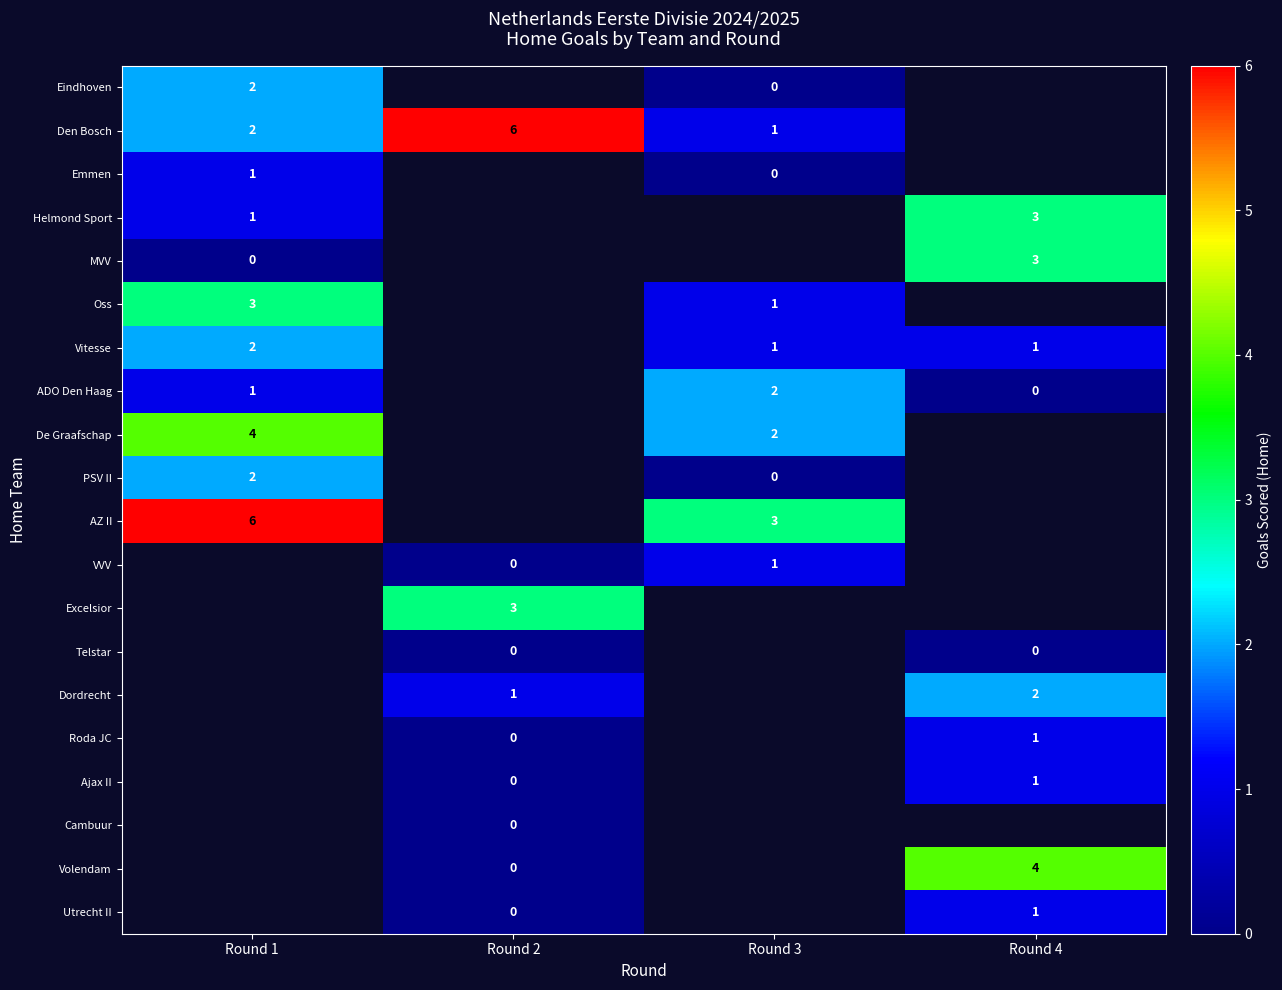

The value of AZ II at Round 3 is 5. True or false?

False